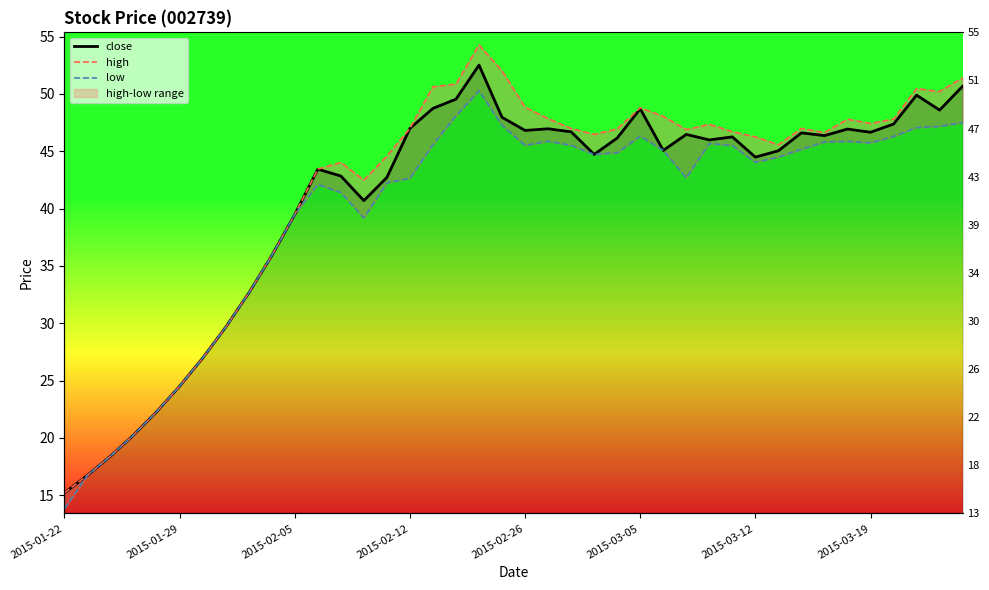

Is this an area chart (filled region under the line)?

No